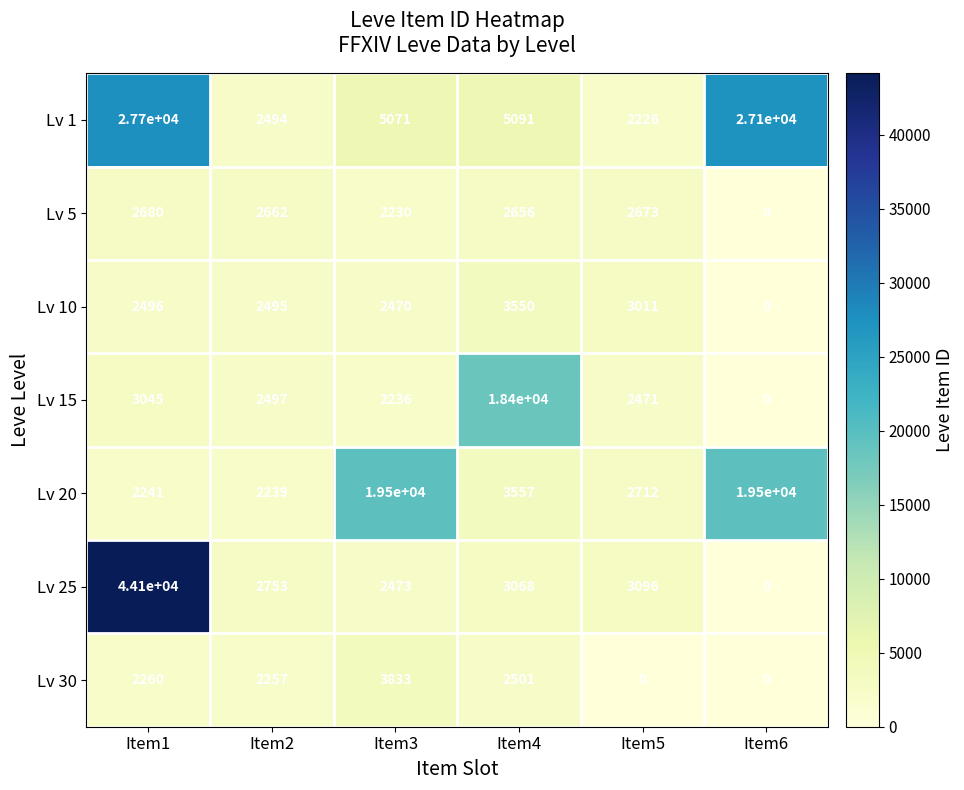

What is the maximum value shown in the chart?

44100